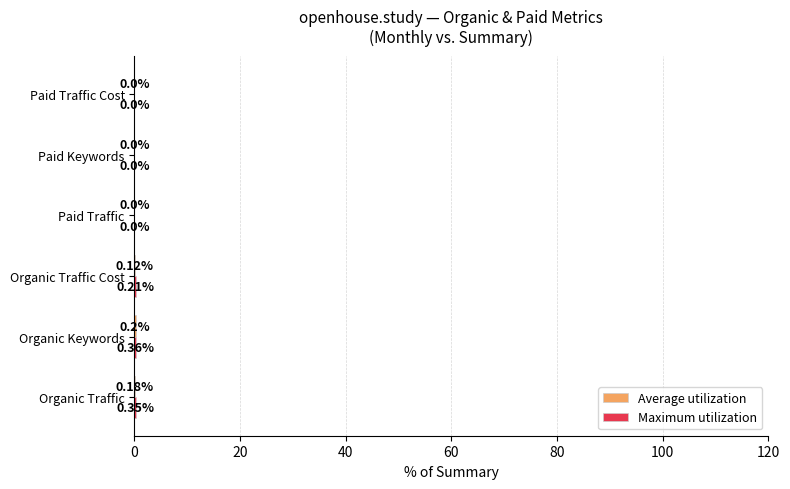

At which category is the sum across all series the highest?

Organic Keywords